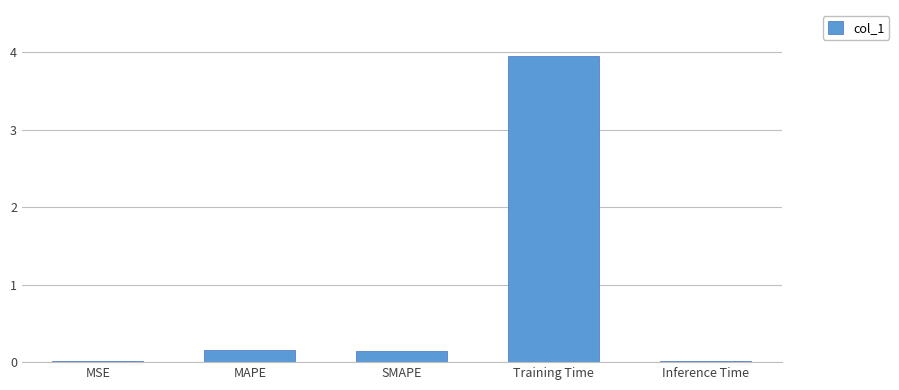

What is the sum of the values at SMAPE and MAPE?

0.3